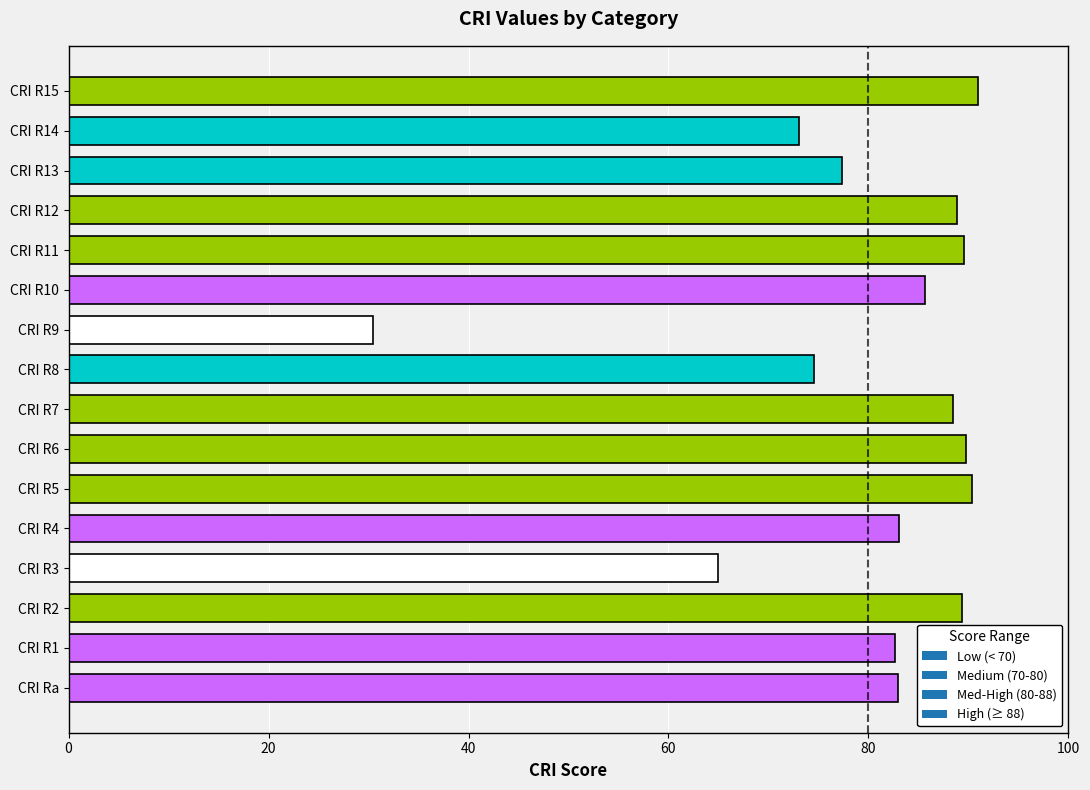

What is the approximate value at CRI R7?

88.5